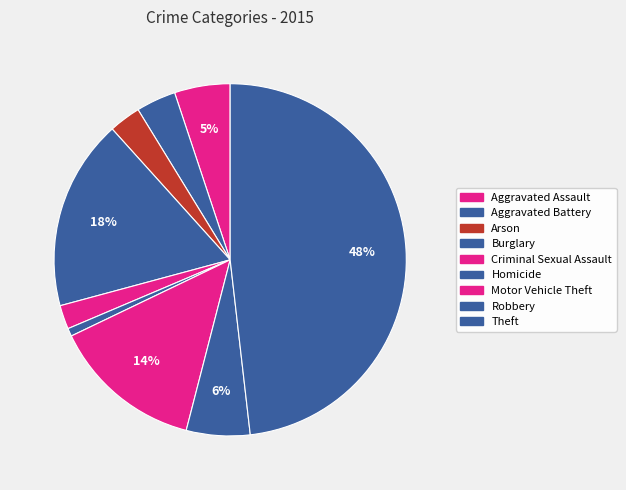

Which slice is the largest?

Theft